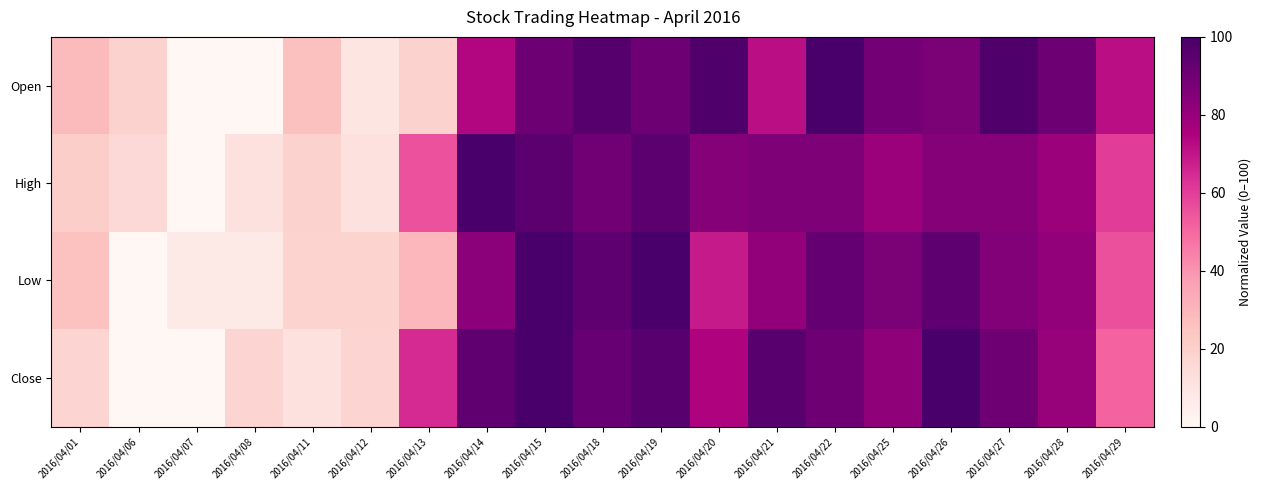

Reading left to right, list all the values displayed in this chart.

Open: 2016/04/01=28.3	2016/04/06=18.9	2016/04/07=0.0	2016/04/08=0.0	2016/04/11=26.4	2016/04/12=9.4	2016/04/13=18.9	2016/04/14=73.6	2016/04/15=90.6	2016/04/18=96.2	2016/04/19=90.6	2016/04/20=98.1	2016/04/21=71.7	2016/04/22=100.0	2016/04/25=88.7	2016/04/26=86.8	2016/04/27=98.1	2016/04/28=90.6	2016/04/29=71.7
High: 2016/04/01=20.7	2016/04/06=15.5	2016/04/07=0.0	2016/04/08=12.1	2016/04/11=19.0	2016/04/12=12.1	2016/04/13=55.2	2016/04/14=100.0	2016/04/15=94.8	2016/04/18=89.7	2016/04/19=94.8	2016/04/20=84.5	2016/04/21=86.2	2016/04/22=86.2	2016/04/25=79.3	2016/04/26=84.5	2016/04/27=84.5	2016/04/28=79.3	2016/04/29=60.3
Low: 2016/04/01=25.9	2016/04/06=0.0	2016/04/07=7.4	2016/04/08=7.4	2016/04/11=18.5	2016/04/12=18.5	2016/04/13=29.6	2016/04/14=83.3	2016/04/15=100.0	2016/04/18=94.4	2016/04/19=100.0	2016/04/20=68.5	2016/04/21=81.5	2016/04/22=92.6	2016/04/25=87.0	2016/04/26=94.4	2016/04/27=85.2	2016/04/28=81.5	2016/04/29=55.6
Close: 2016/04/01=17.6	2016/04/06=0.0	2016/04/07=0.0	2016/04/08=17.6	2016/04/11=11.8	2016/04/12=17.6	2016/04/13=64.7	2016/04/14=94.1	2016/04/15=100.0	2016/04/18=92.2	2016/04/19=96.1	2016/04/20=74.5	2016/04/21=96.1	2016/04/22=90.2	2016/04/25=82.4	2016/04/26=100.0	2016/04/27=90.2	2016/04/28=80.4	2016/04/29=51.0